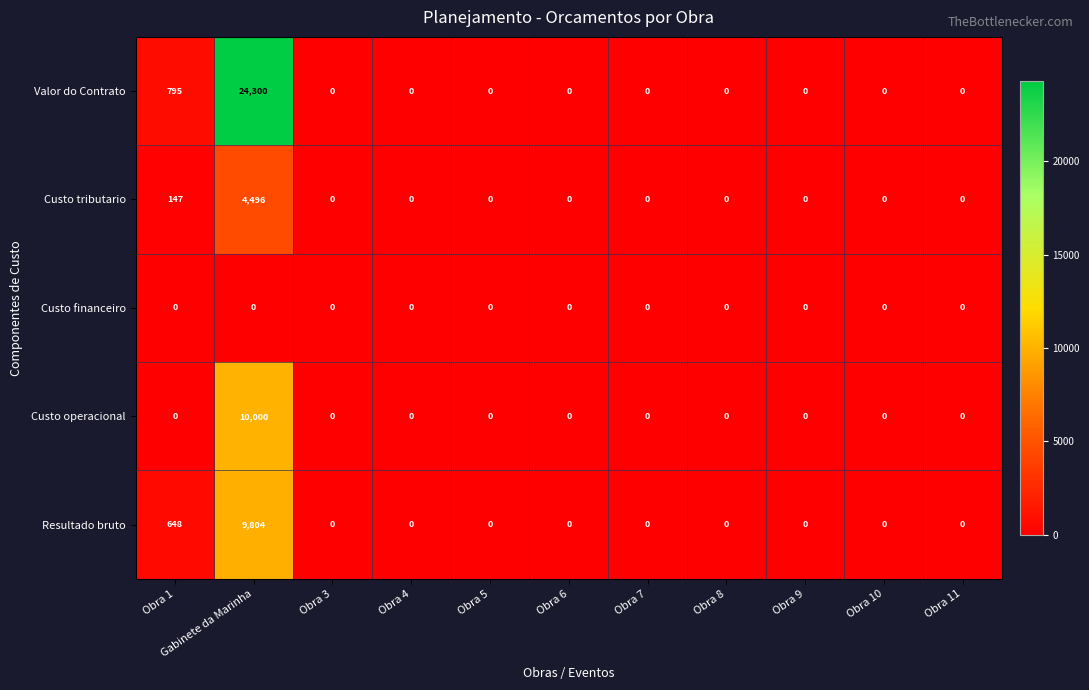

The value of Valor do Contrato at Obra 5 is 0. True or false?

True